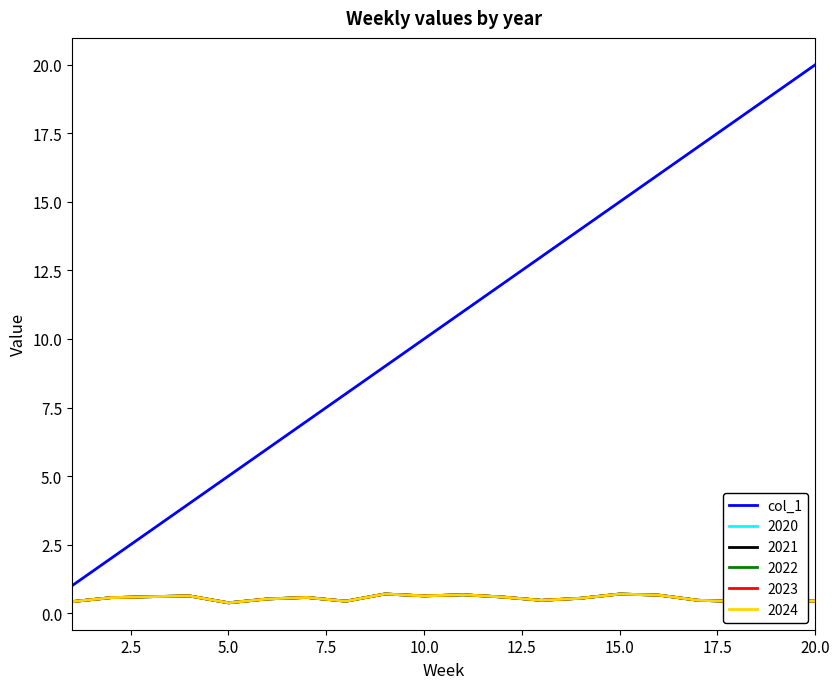

Does the chart display data point markers on the line(s)?

No